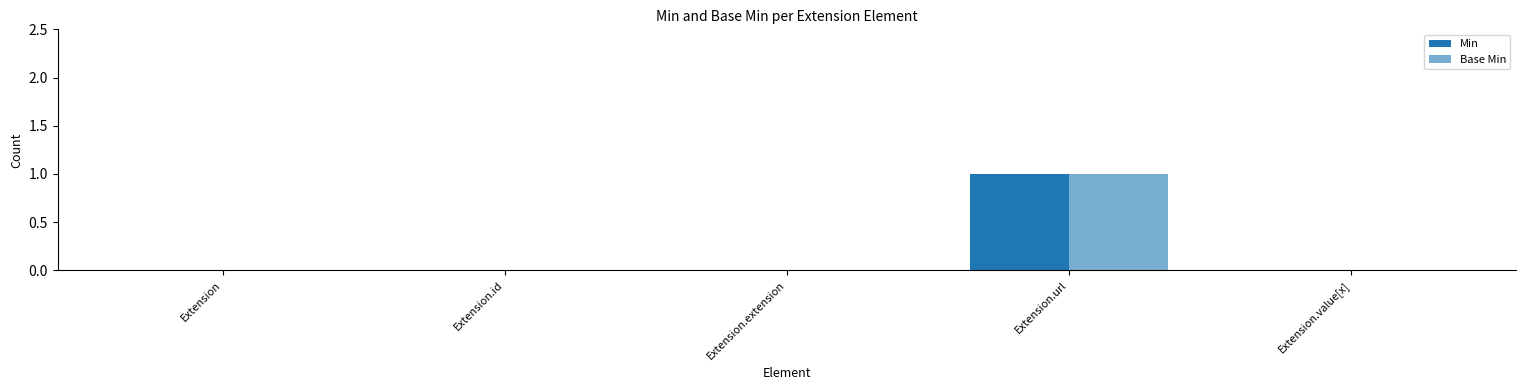

At Extension, list the series in order from smallest to largest.

Min, Base Min